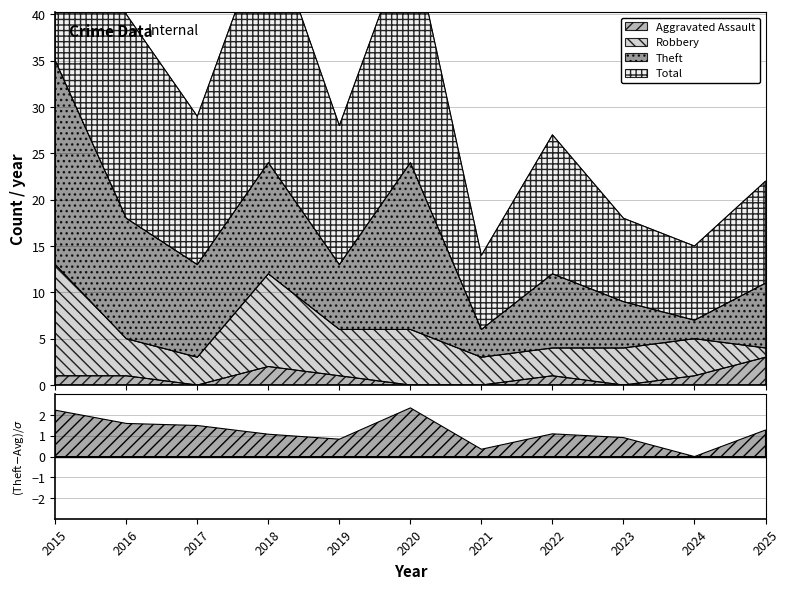

At which category does Aggravated Assault reach its first local valley?

2017